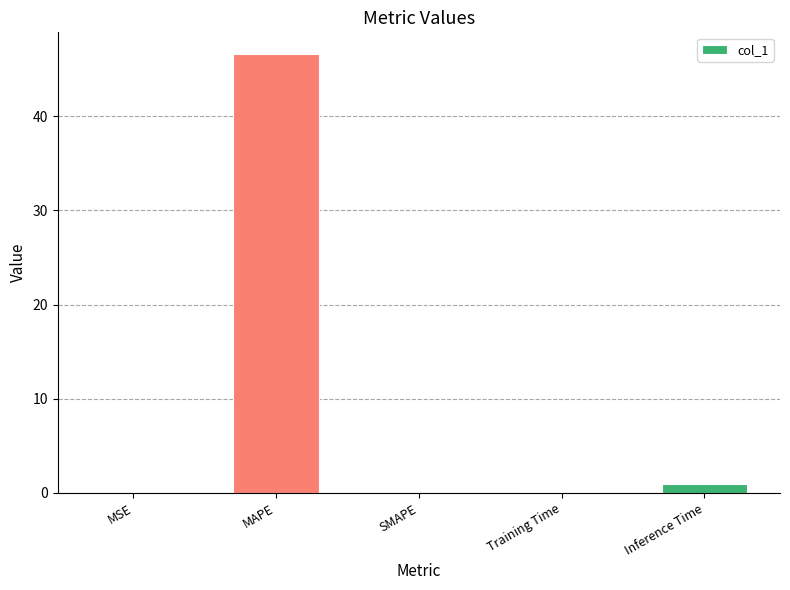

Which category has the highest value across all series?

MAPE